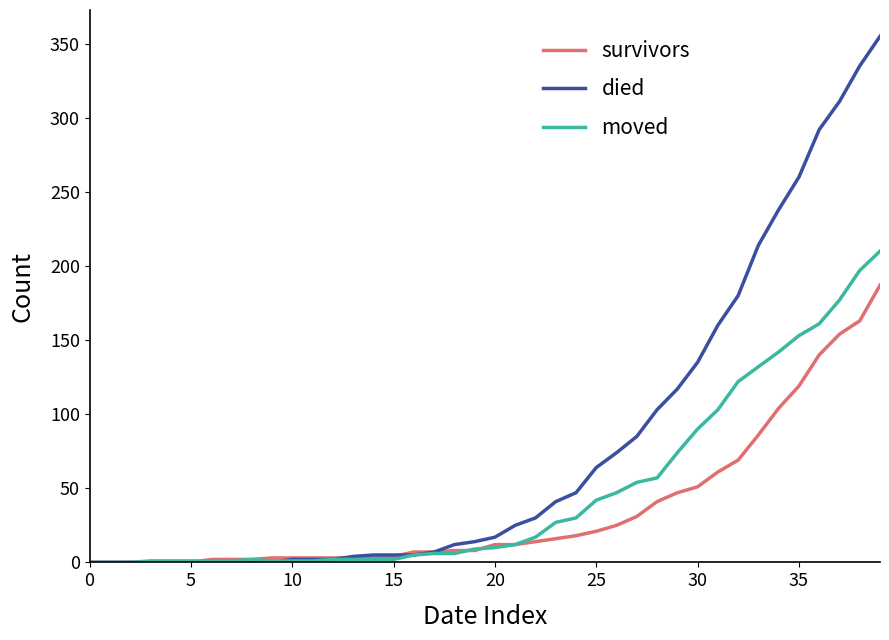

List the series in order of their overall mean, lowest first.

survivors, moved, died